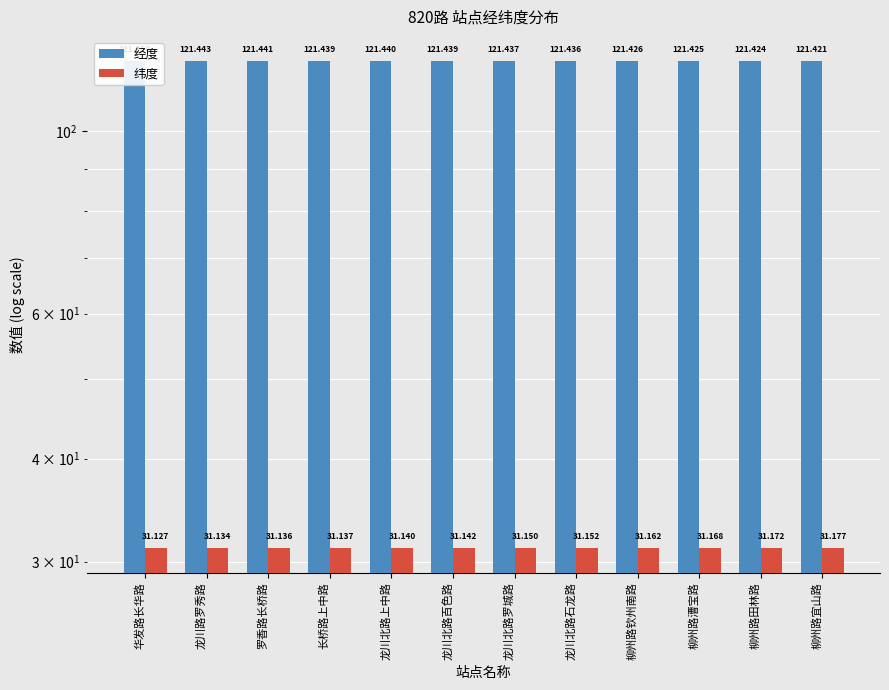

What is the label of the 12th bar from the right?

华发路长华路